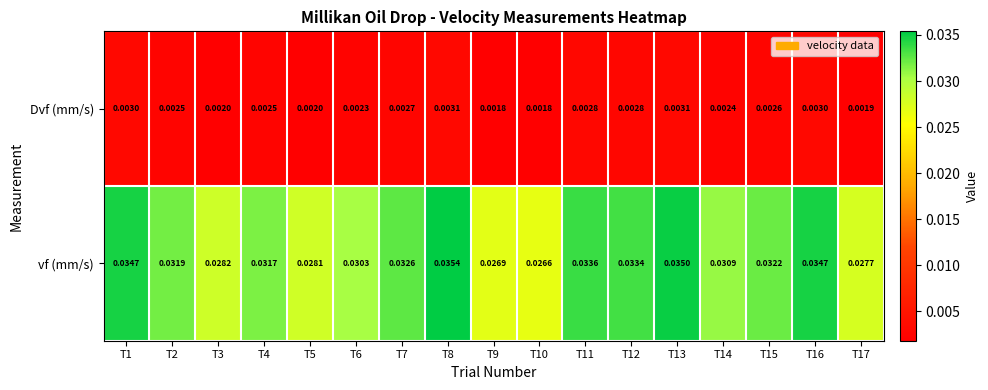

Rank the series at T3 from highest to lowest value.

vf (mm/s), Dvf (mm/s)